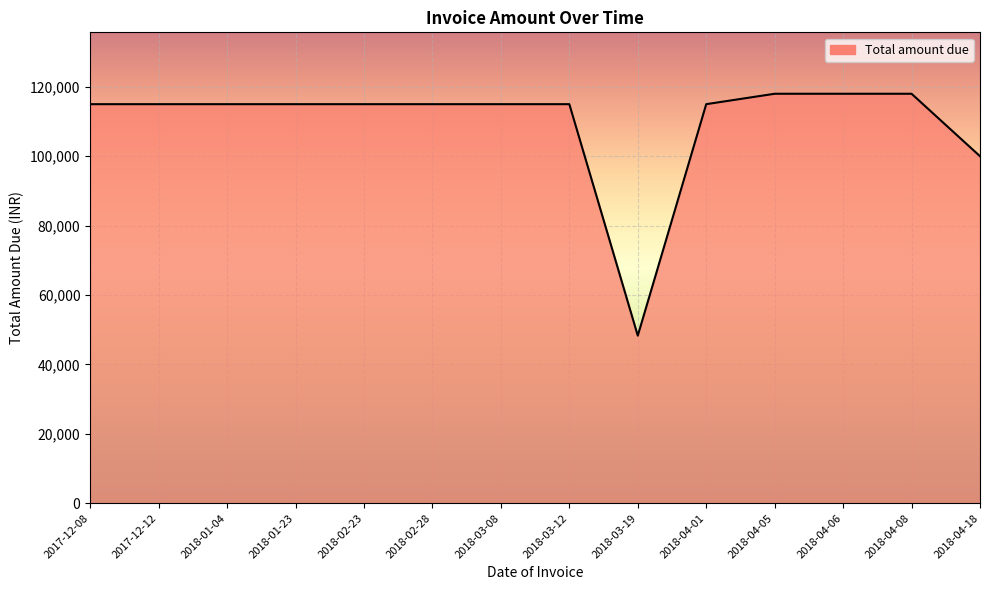

What is the ratio of the value at 2018-03-12 to the value at 2018-04-05?

1.0